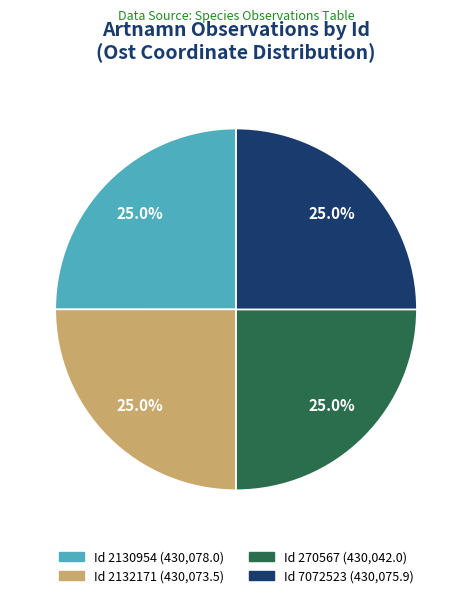

Does any single category account for the majority?

No